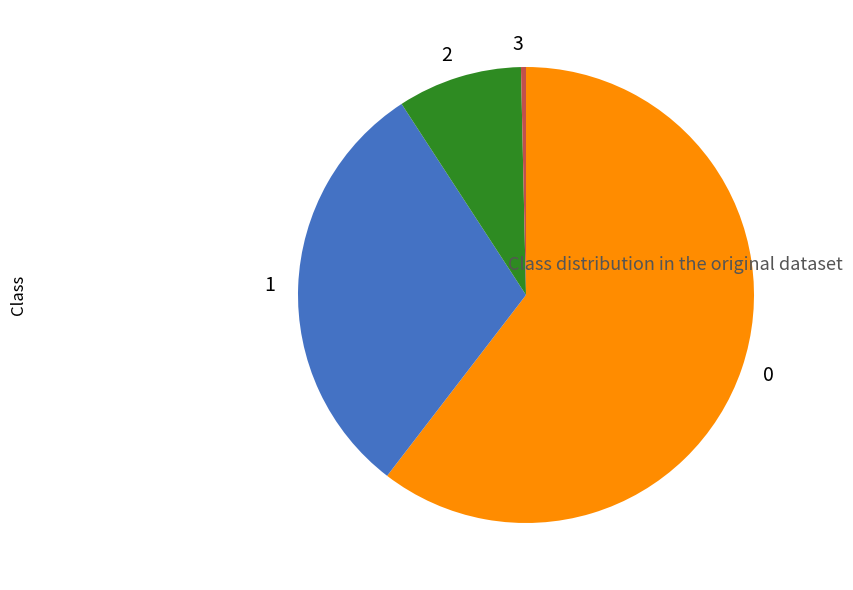

How many slices are in this pie chart?

4